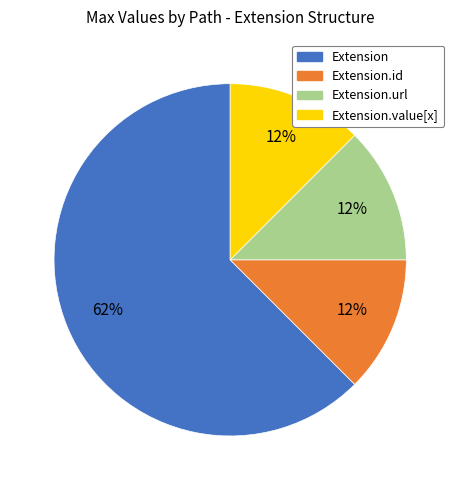

To the nearest percent, what is the difference between the Extension.id and Extension.url slice percentages?

0%